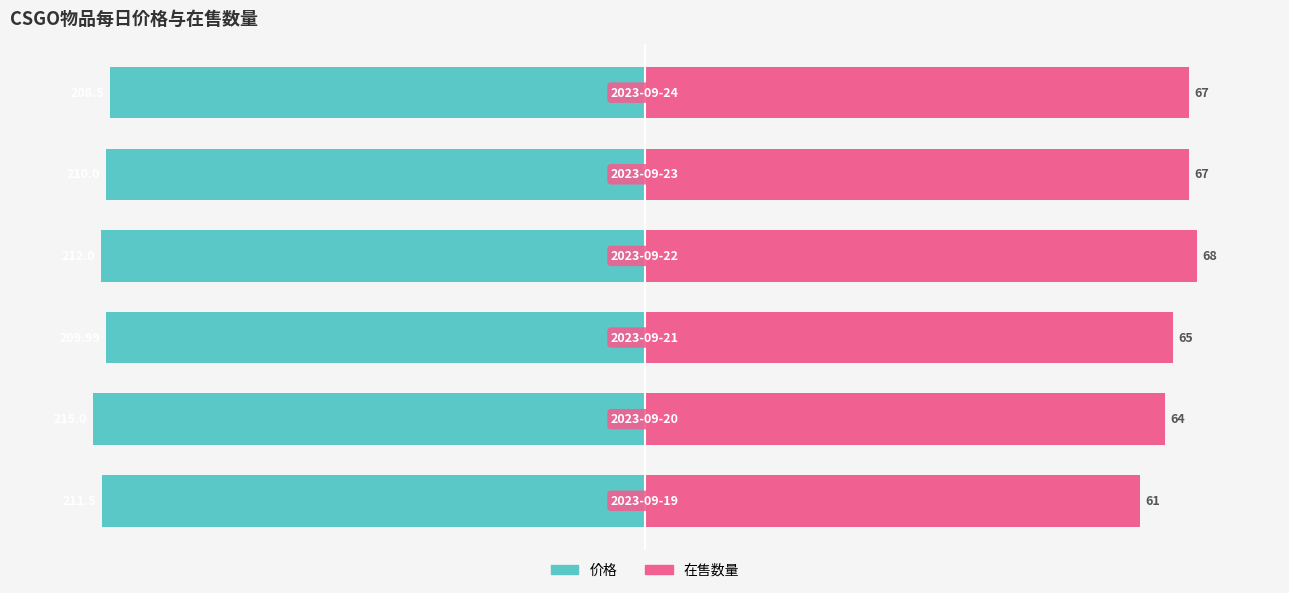

Does the chart contain stacked bars?

No